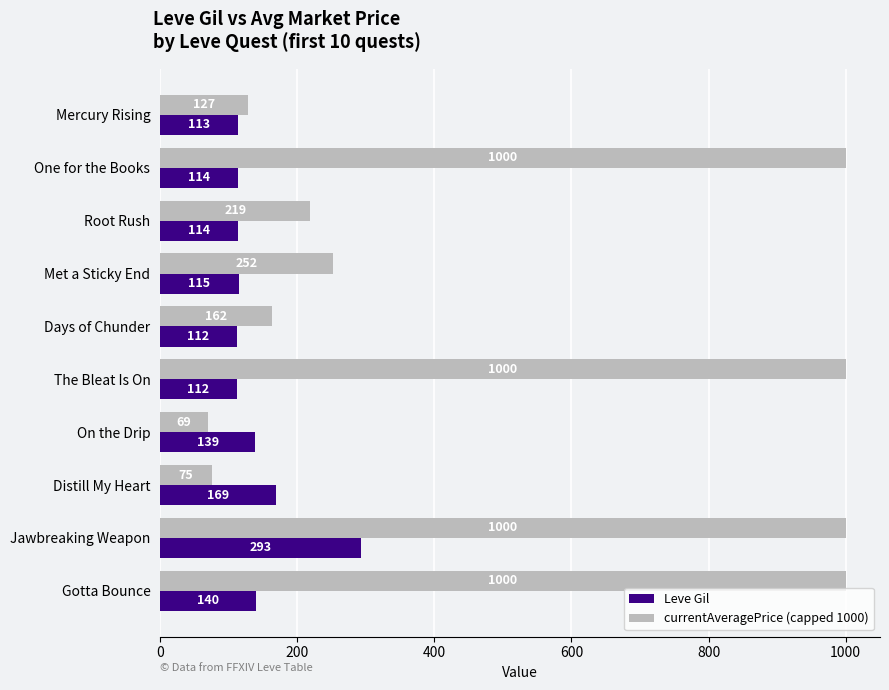

True or false: currentAveragePrice (capped 1000) has a value of 252.1 at Met a Sticky End.

True